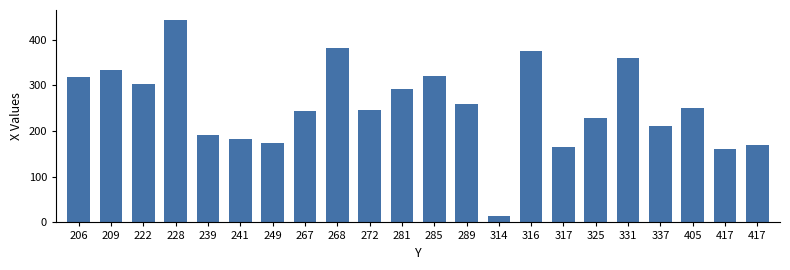

How many bars are there in total?

22